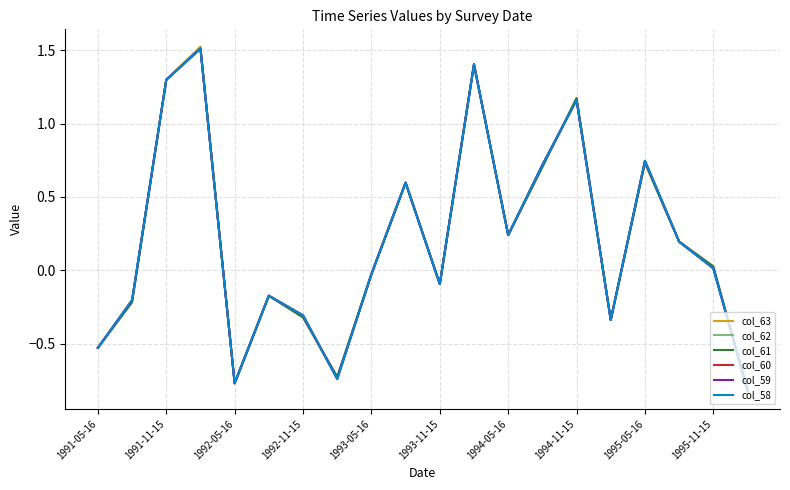

At which category does col_61 reach its first local valley?

1992-05-16